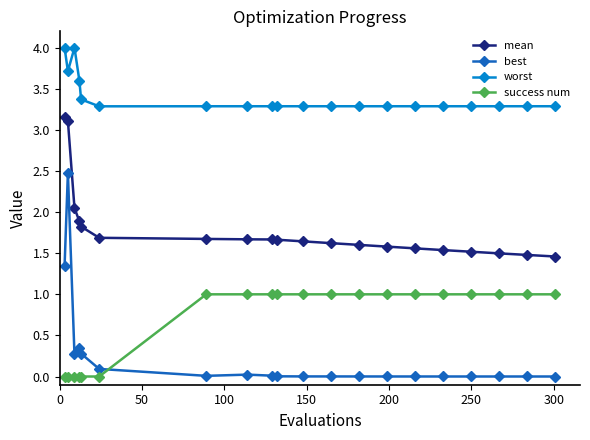

What is the sum of all success num values?

14.0